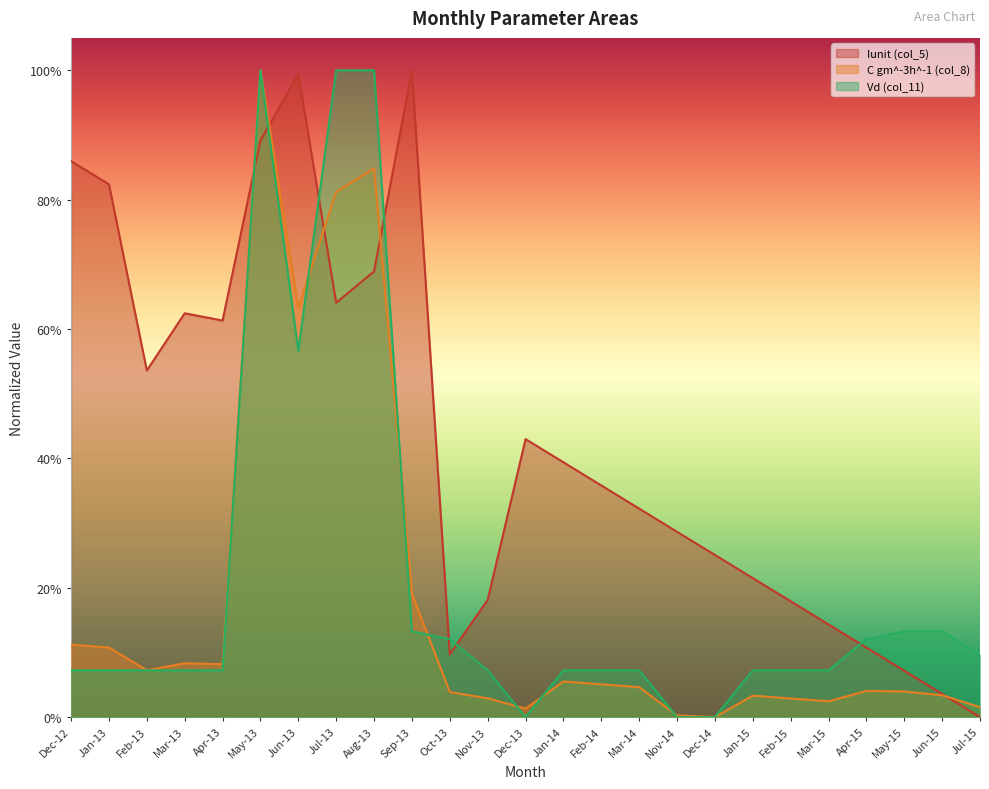

How many positive values does the col_8 series have?

24